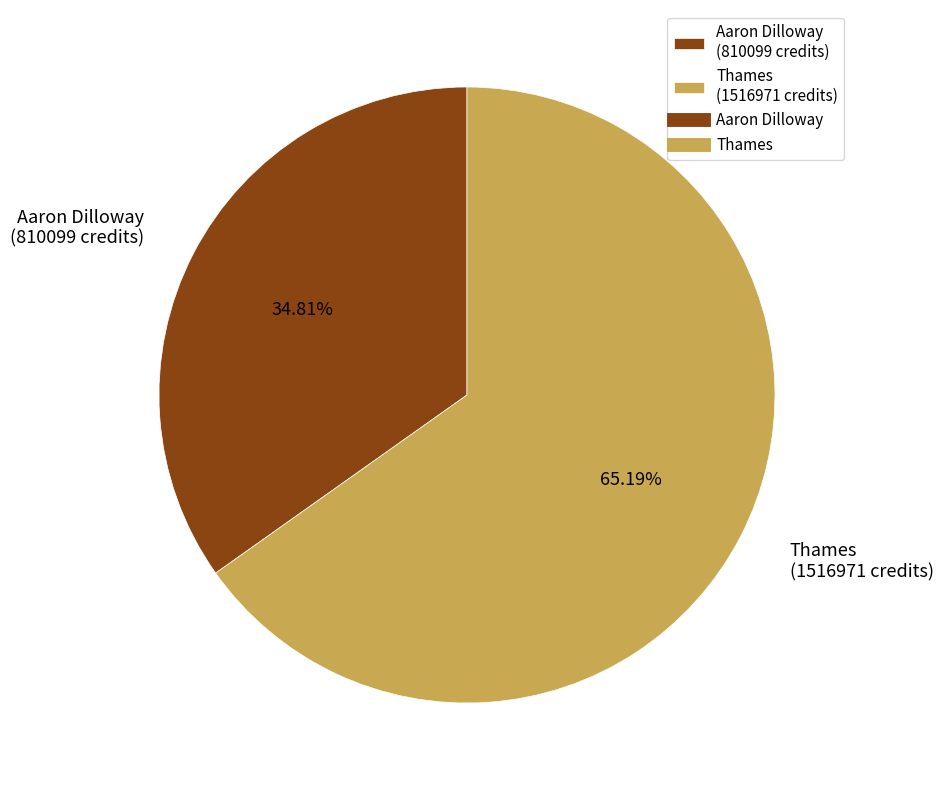

What percentage is the Thames slice, to the nearest percent?

65%